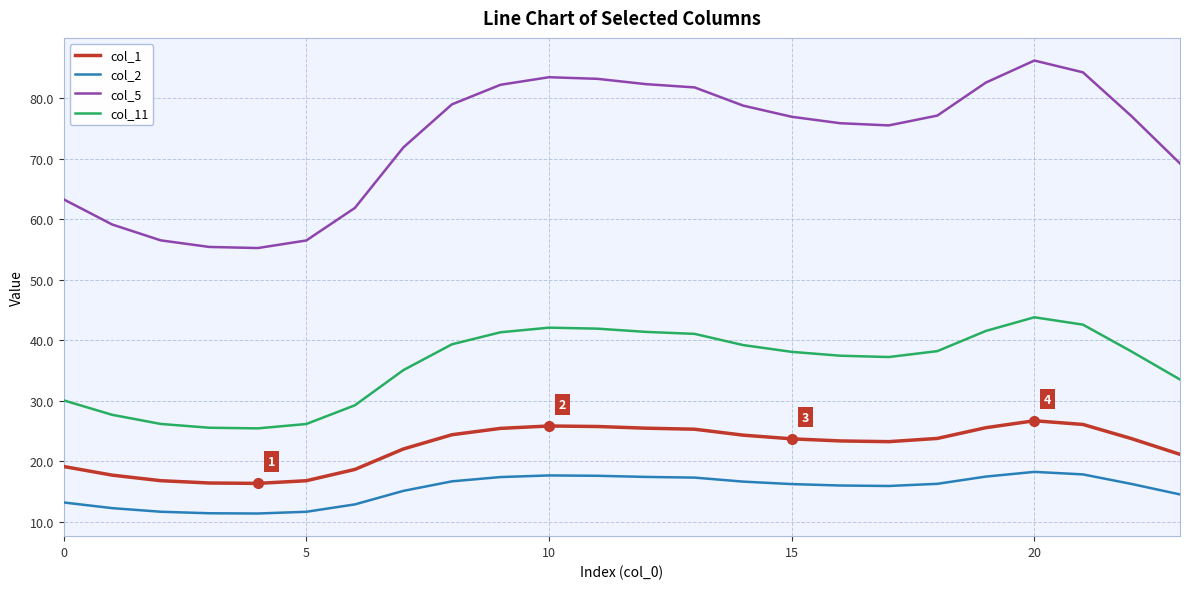

Is this an area chart (filled region under the line)?

No